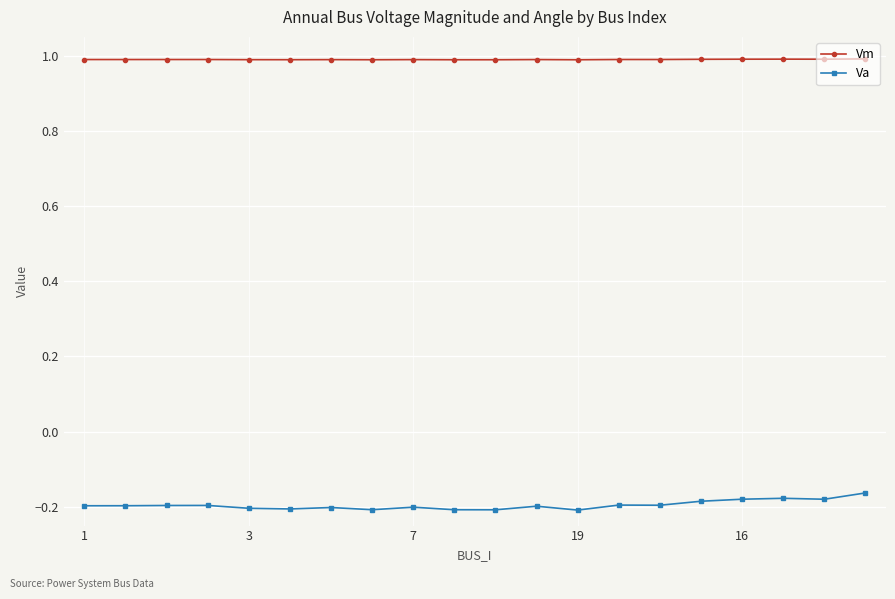

Is this an area chart (filled region under the line)?

No